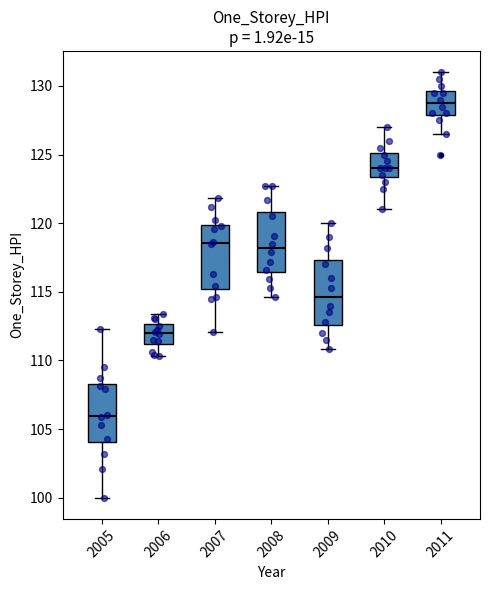

Reading left to right, transcribe this box plot: for each box, give where its median line is, the range the box spans, and where its two whiskers end, as read against the y-axis. The values are not printed on the chart, so give them approximately, as read against the axis.

2005: median 106.0, box 104.0 to 108.5, whiskers 100.0 to 112.5
2006: median 112.0, box 111.0 to 112.5, whiskers 110.5 to 113.5
2007: median 118.5, box 115.0 to 120.0, whiskers 112.0 to 122.0
2008: median 118.0, box 116.5 to 121.0, whiskers 114.5 to 122.5
2009: median 114.5, box 112.5 to 117.5, whiskers 111.0 to 120.0
2010: median 124.0, box 123.5 to 125.0, whiskers 121.0 to 127.0
2011: median 129.0, box 128.0 to 129.5, whiskers 126.5 to 131.0